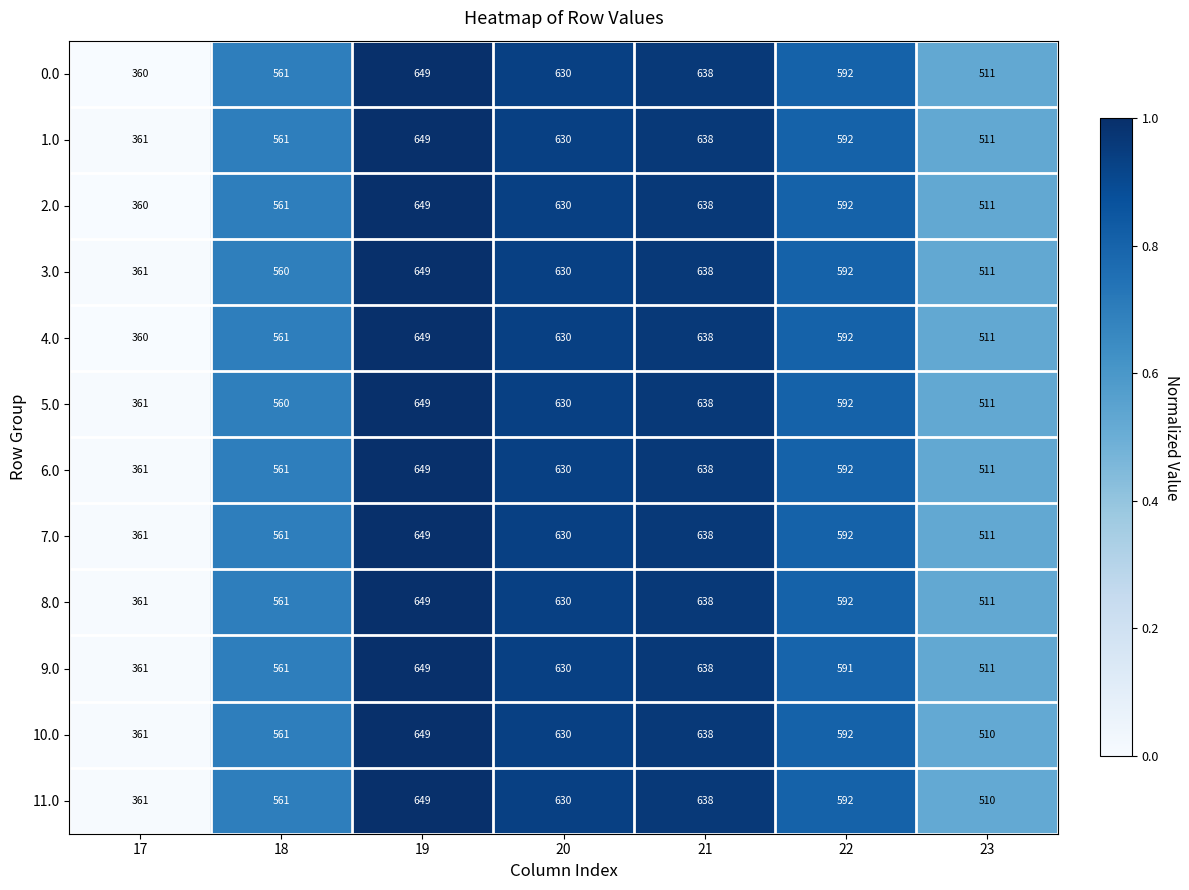

Which series changed the most between 19 and 22?

9.0